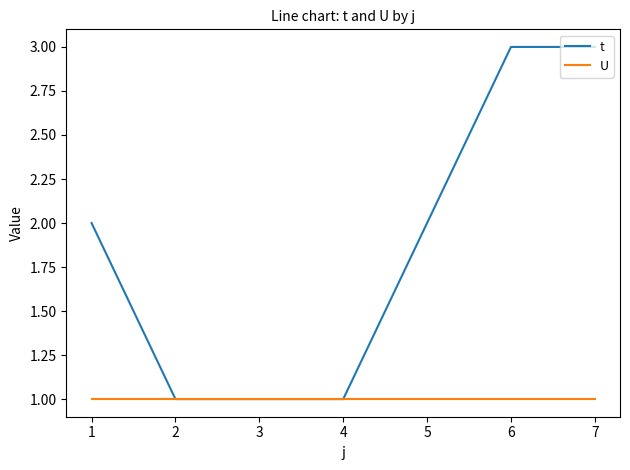

What is the maximum value for t?

3